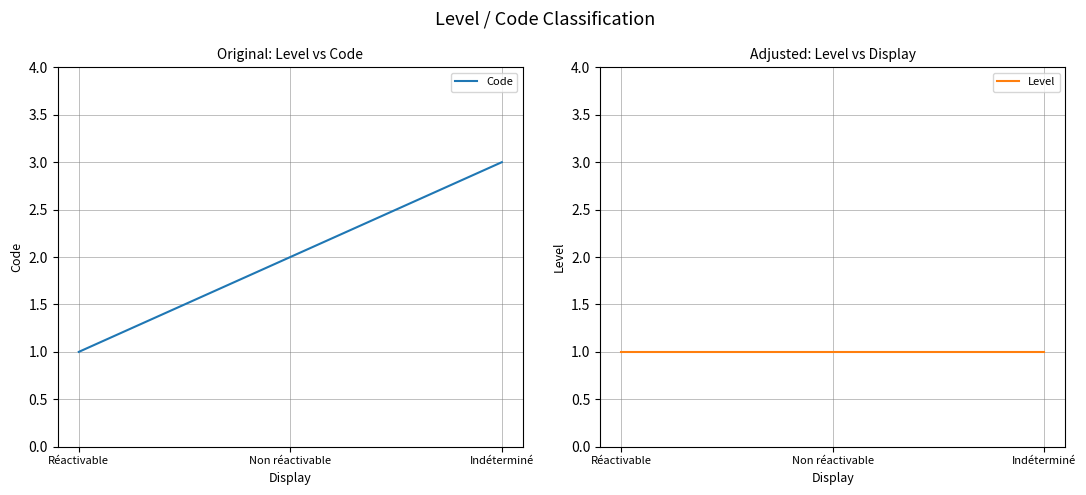

True or false: Code has a value of 1 at Réactivable.

True